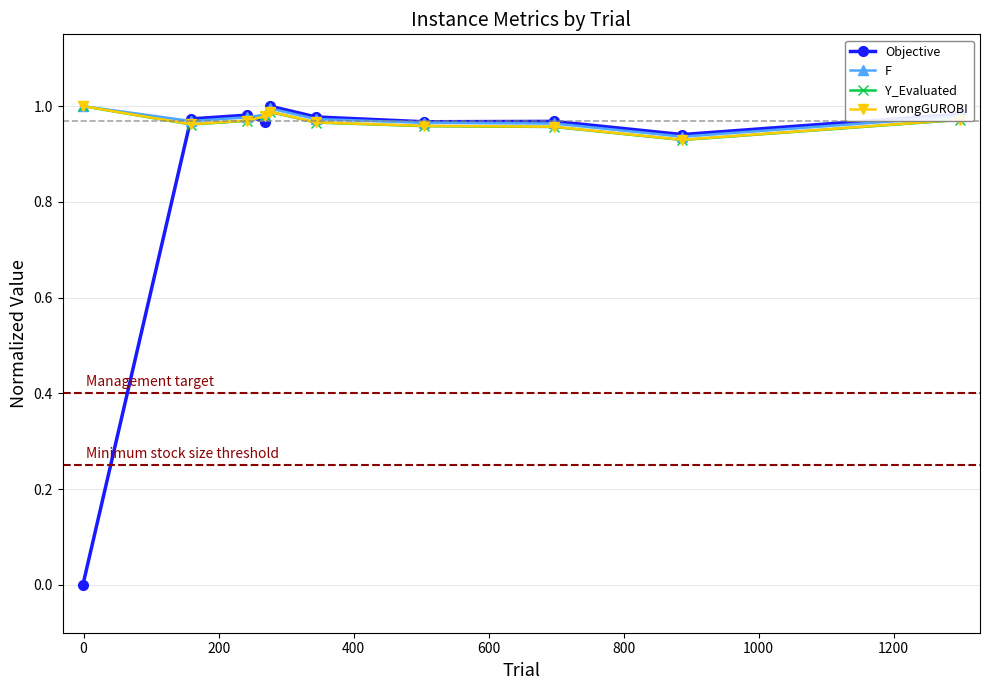

True or false: wrongGUROBI has more than 0 points higher than both neighbors.

True